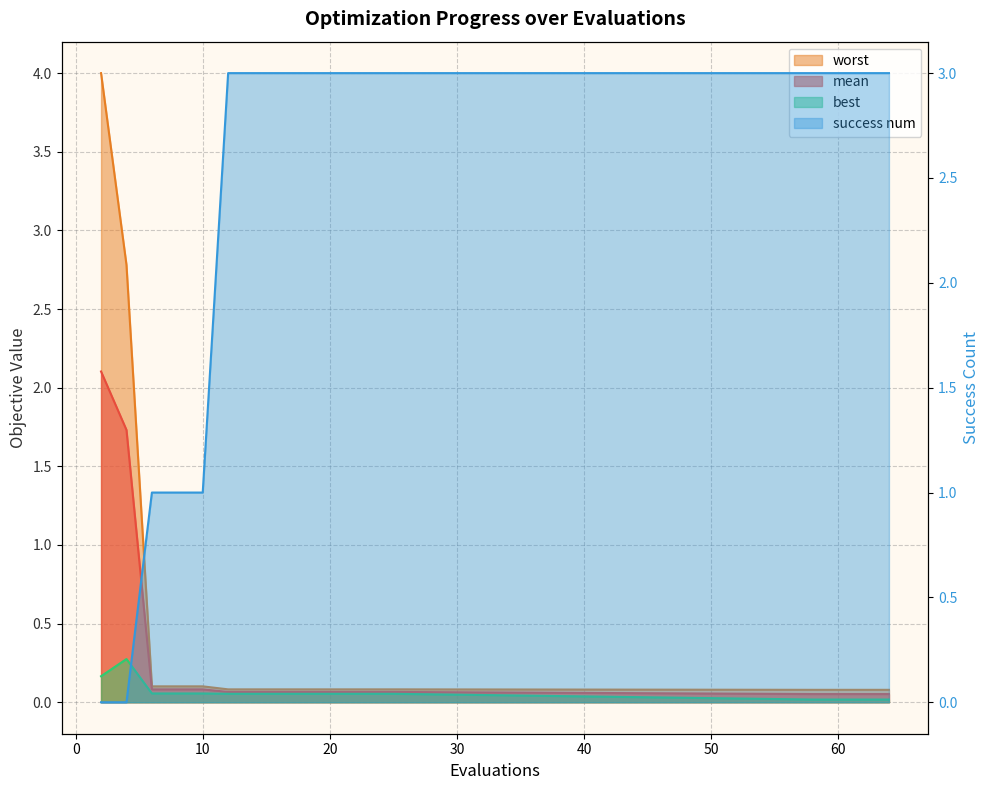

Which series ends up on top after the final intersection of success num and worst?

success num